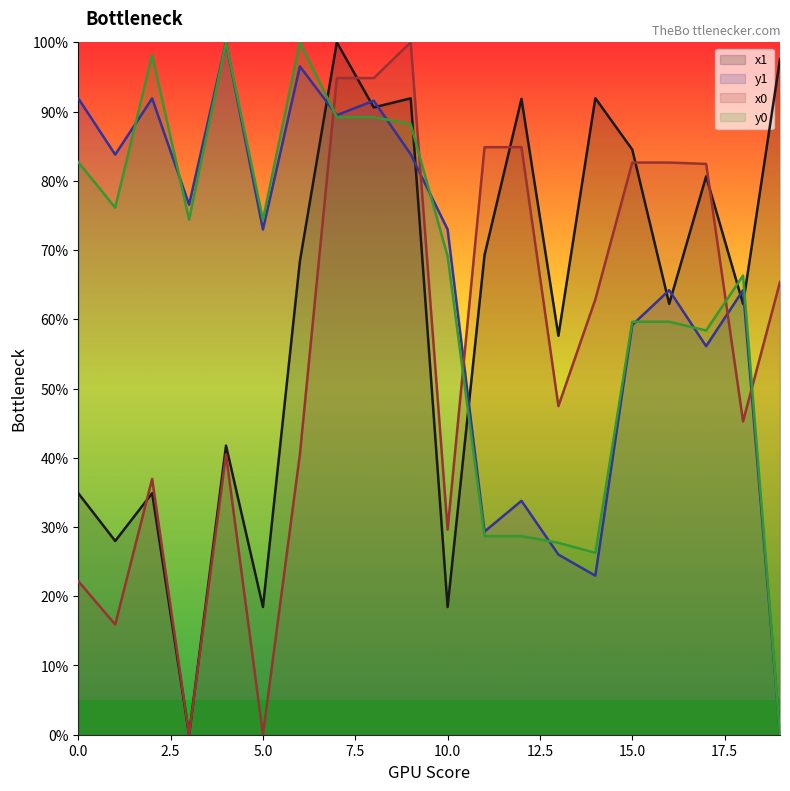

True or false: y0 has a value of 131.3 at 0.0.

False